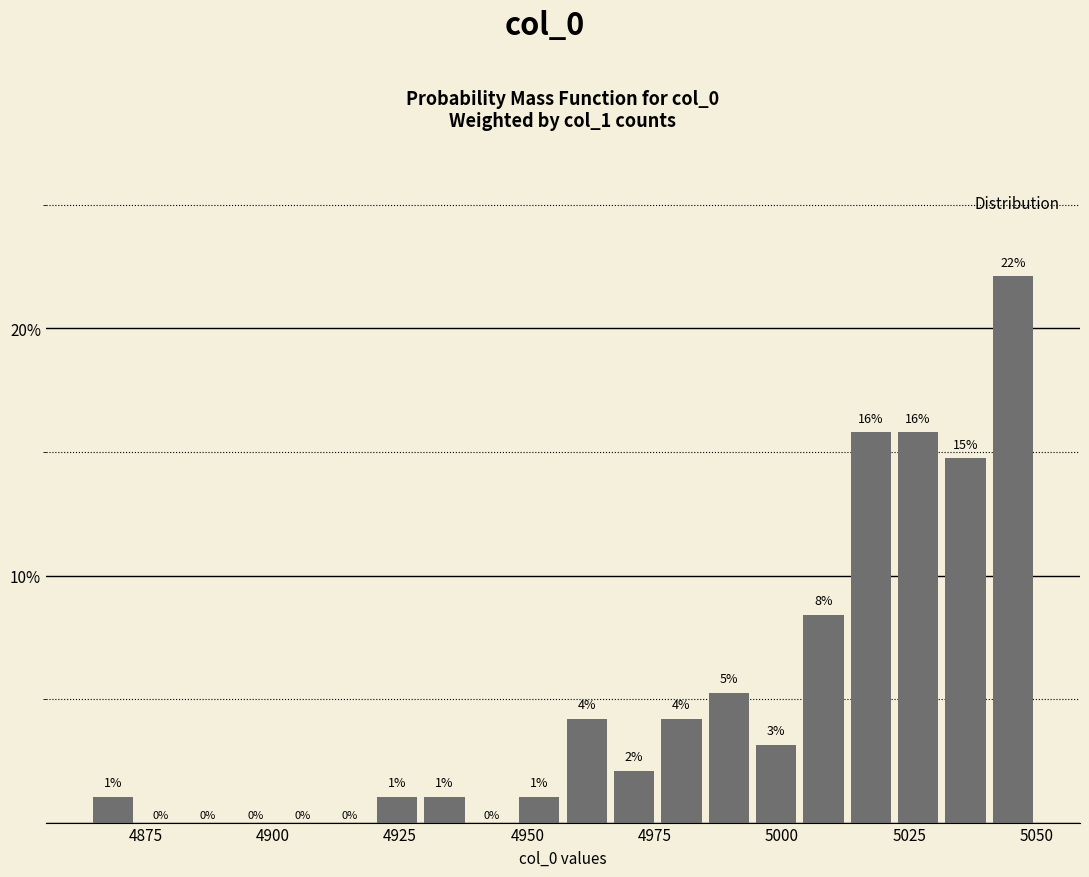

Around what value on the x-axis is the tallest bar? Give the approximate position of its centre, as read against the axis.

5045